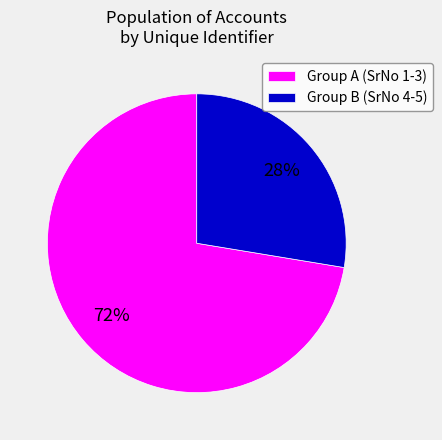

Which category accounts for the majority?

Group A (SrNo 1-3)